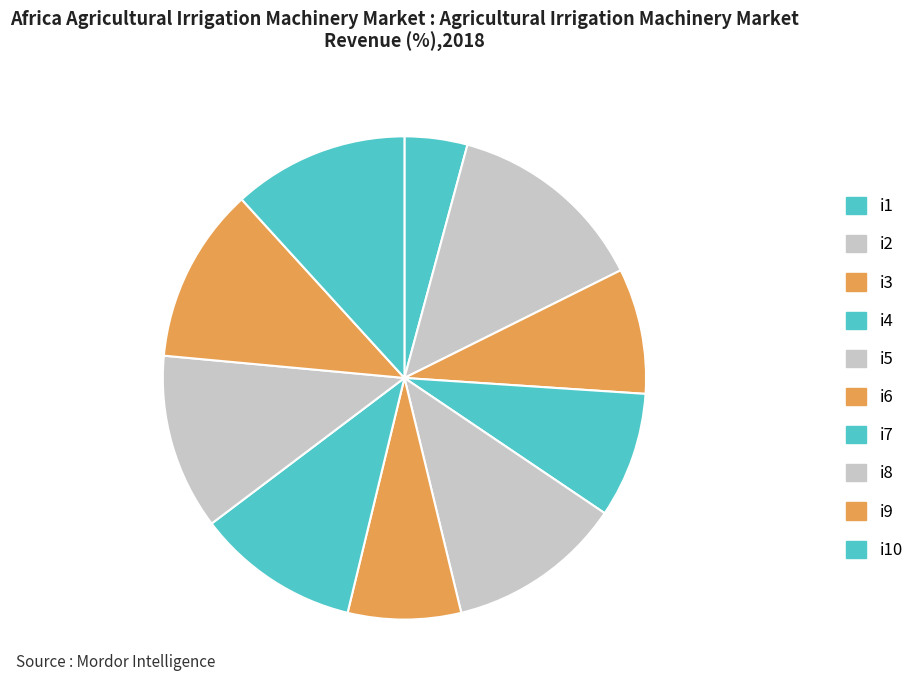

How many slices are in this pie chart?

10